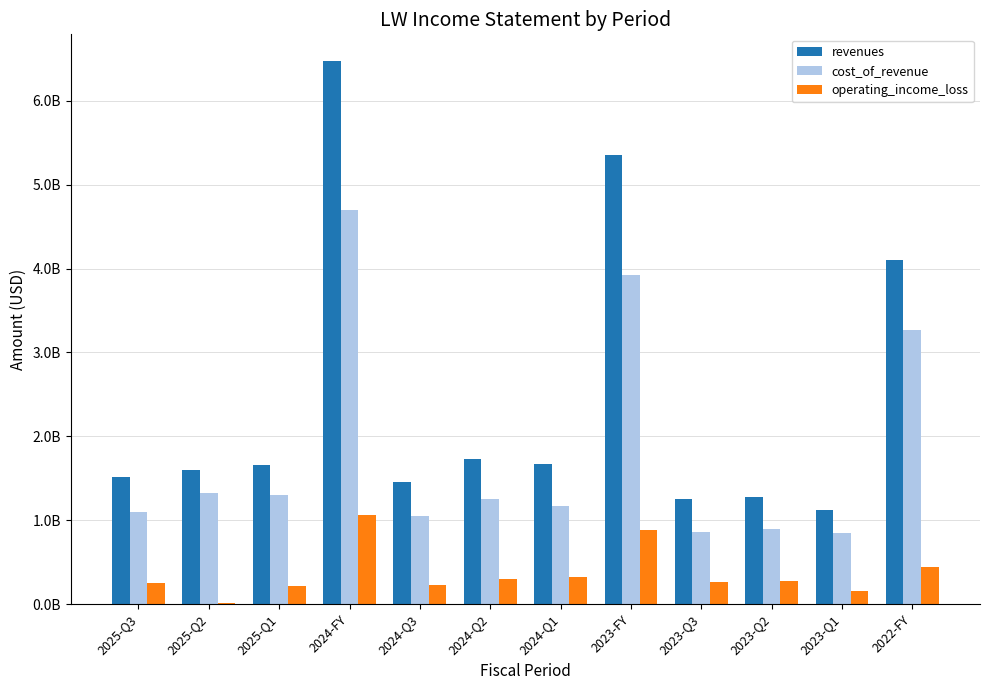

Are the bars horizontal?

No